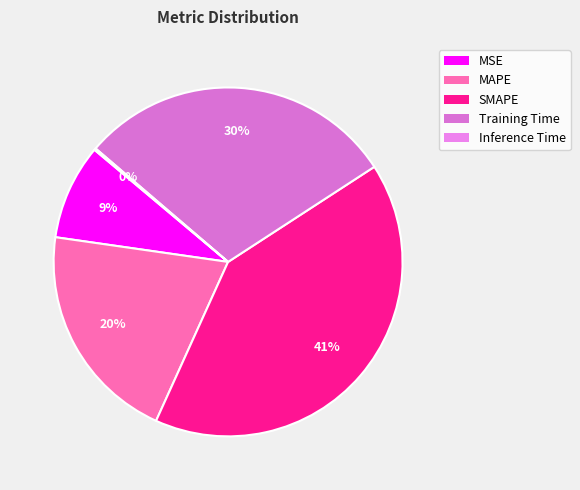

How many segments does this pie chart have?

5